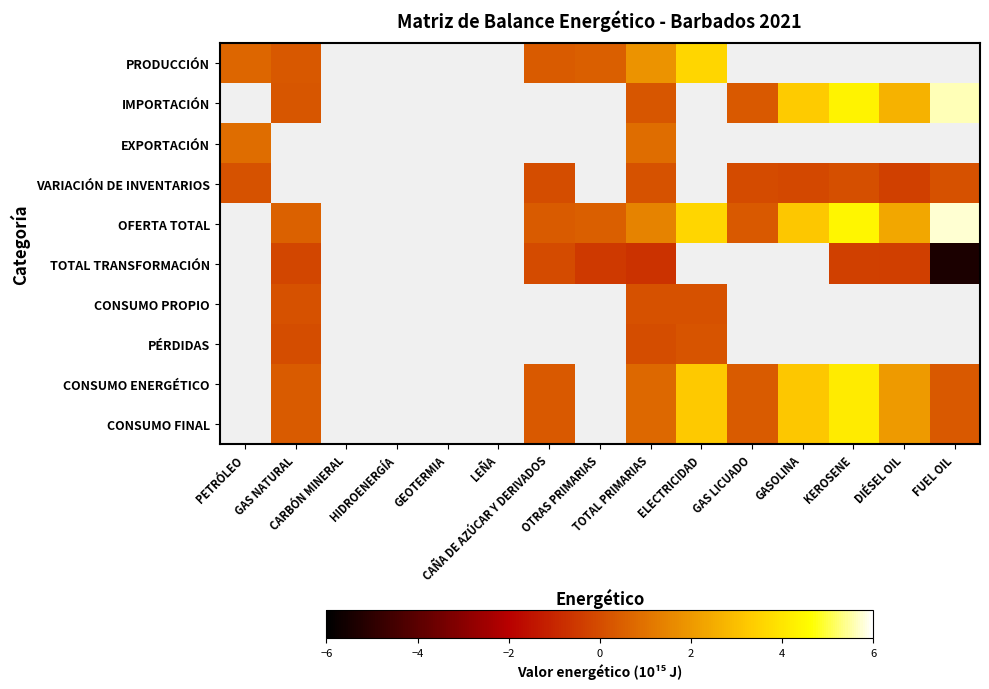

At which label does CONSUMO ENERGÉTICO first exceed 0?

GAS NATURAL